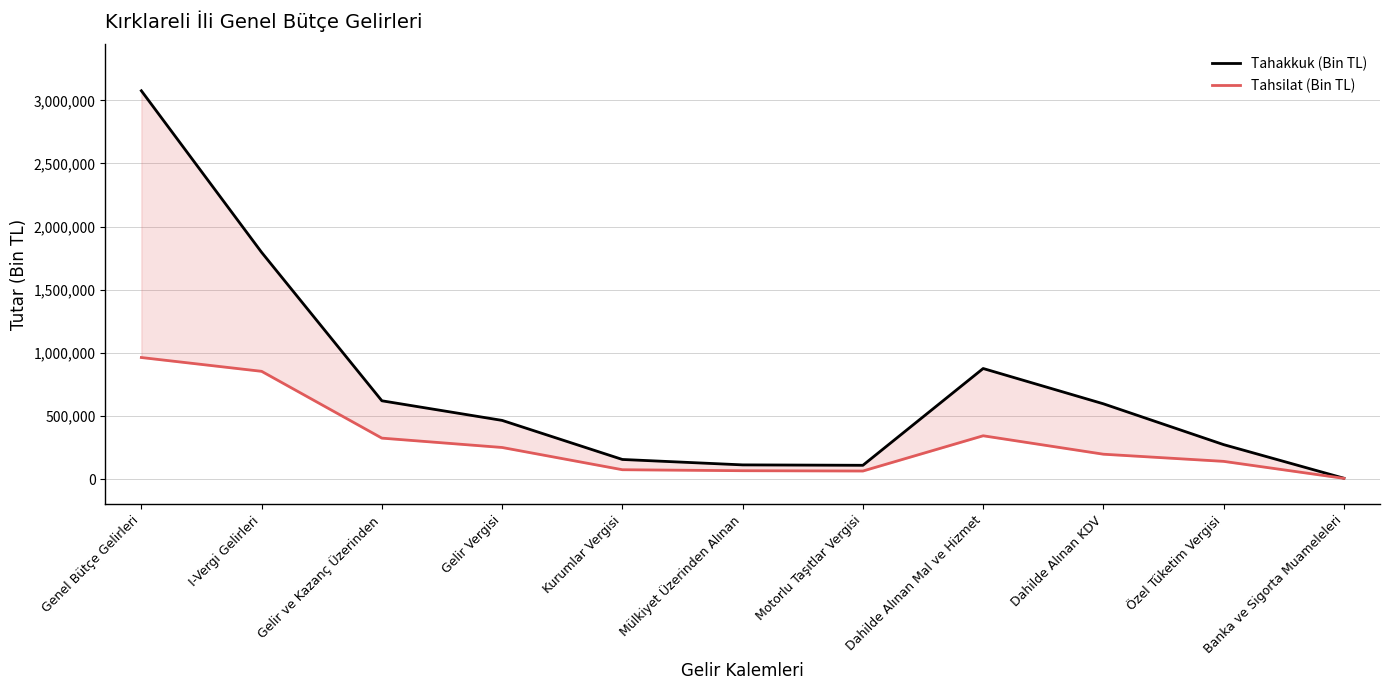

Rank the series at Banka ve Sigorta Muameleleri from highest to lowest value.

Tahakkuk (Bin TL), Tahsilat (Bin TL)